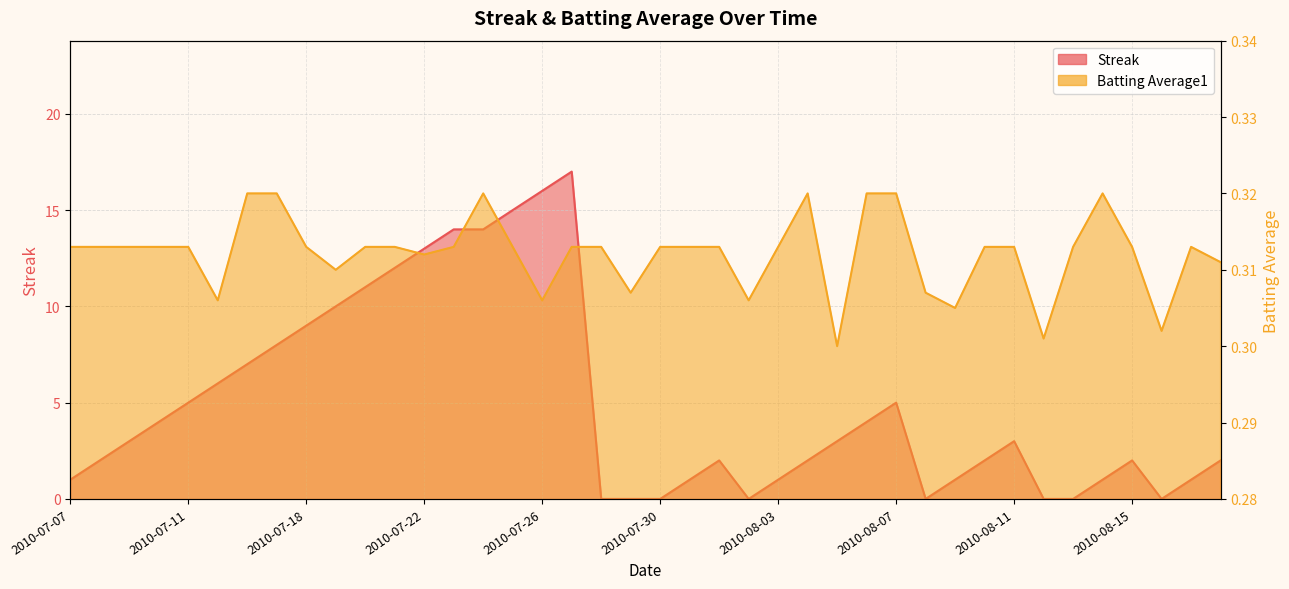

True or false: Batting Average1 and Streak cross at least once.

True